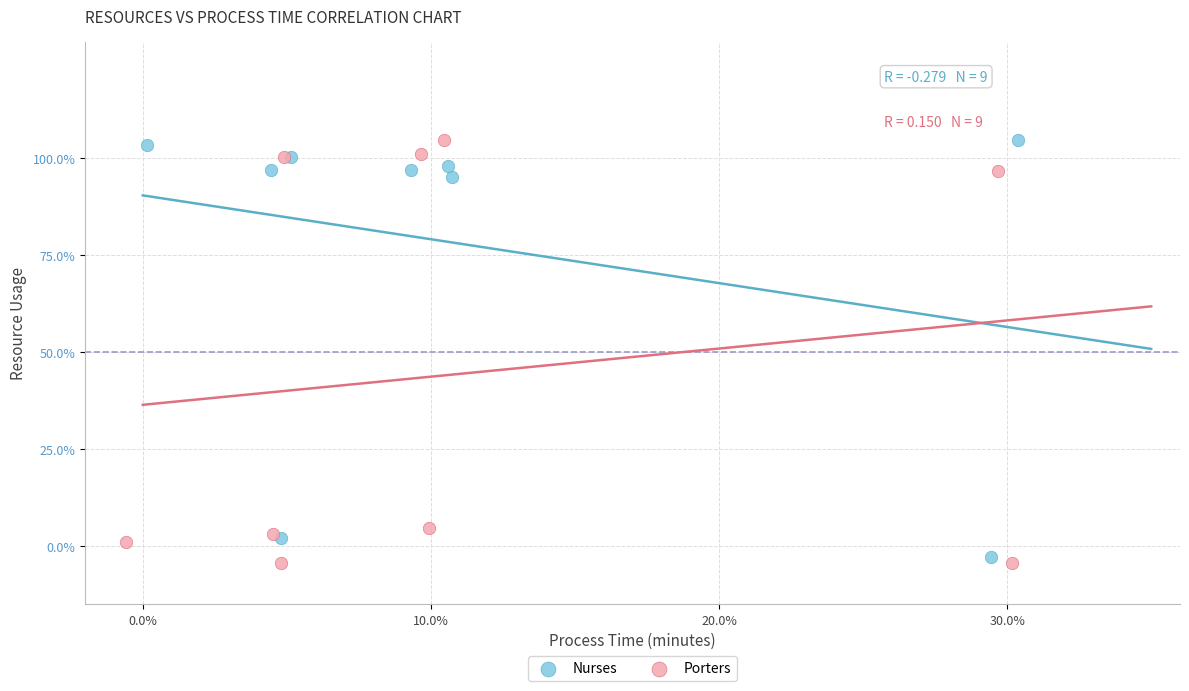

Which series contains the lowest Y value?

Porters